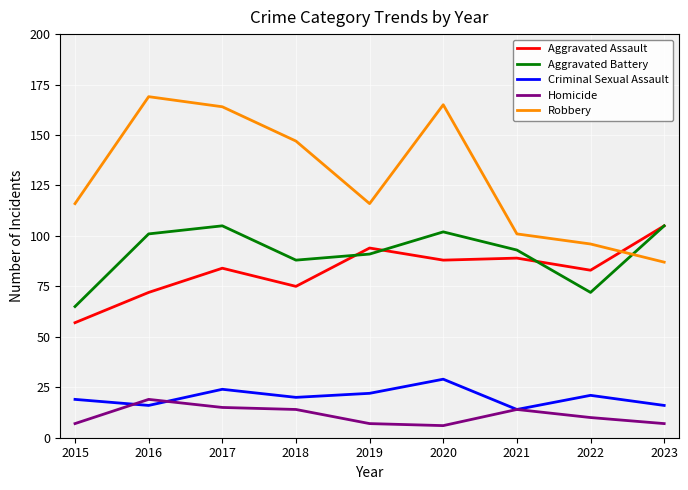

What is the greatest value displayed?

169